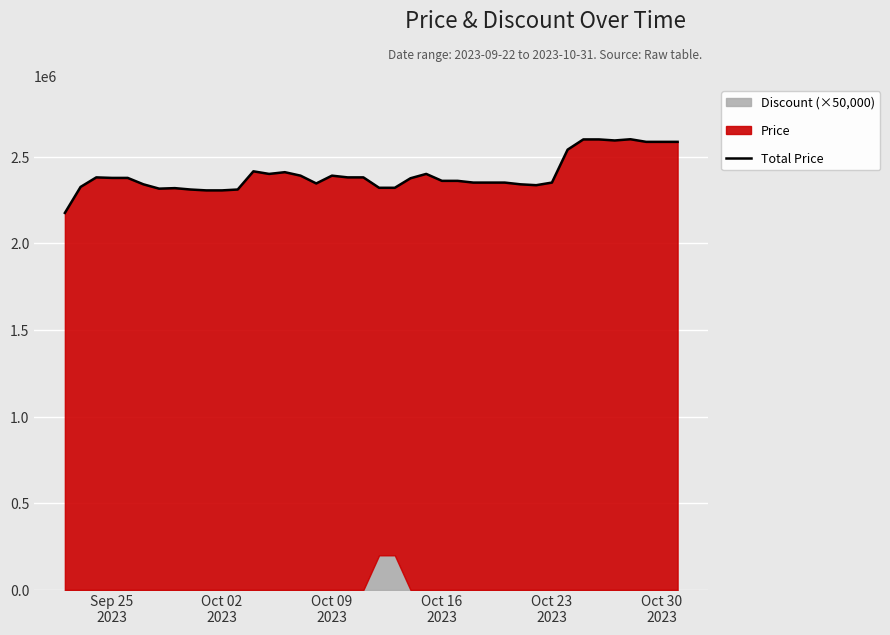

Count the number of categories in the chart.

40